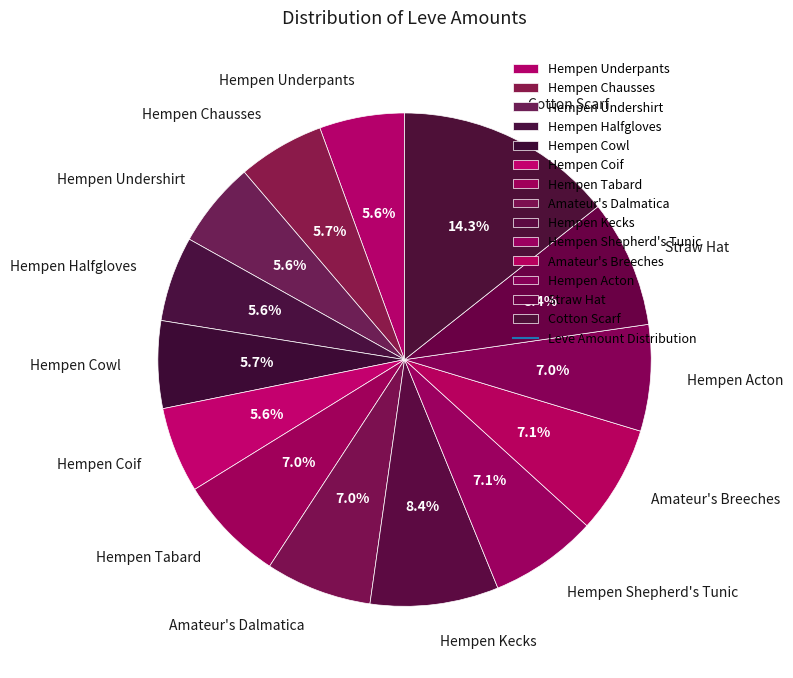

Is it true that Hempen Coif is 17% of the pie?

False